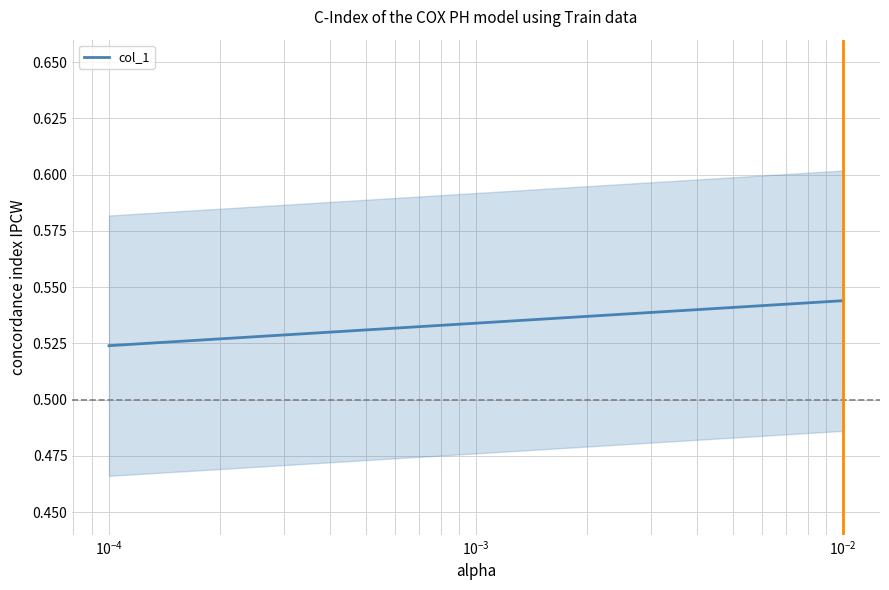

Between $\mathdefault{10^{-4}}$ and $\mathdefault{10^{-3}}$, which is larger?

$\mathdefault{10^{-3}}$